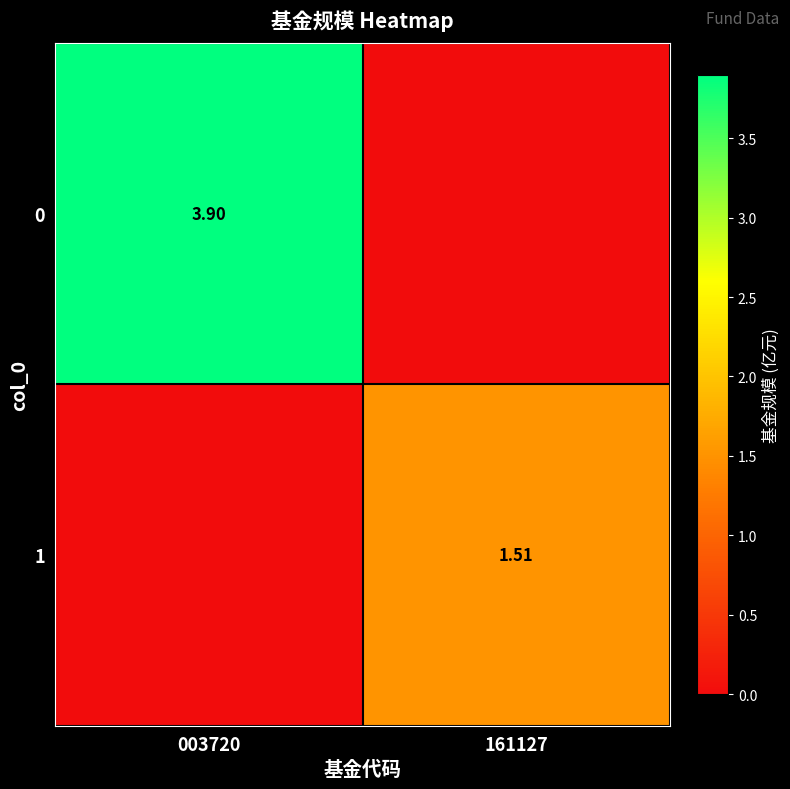

What is the maximum value shown in the chart?

3.9